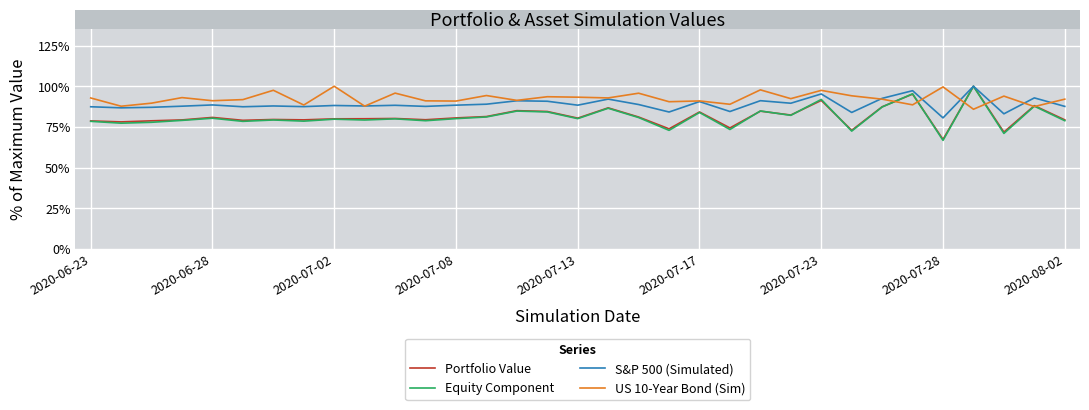

How many lines are shown in the chart?

4